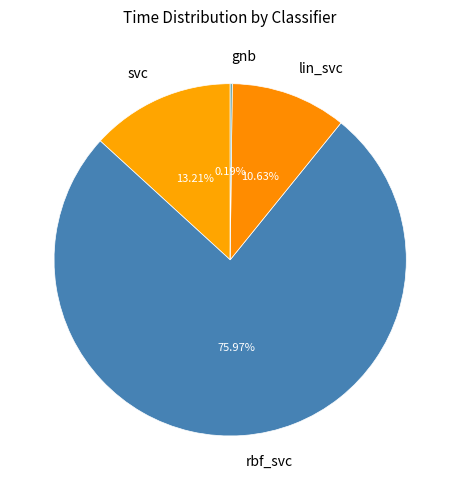

Combined, do lin_svc and svc account for over 50%?

No